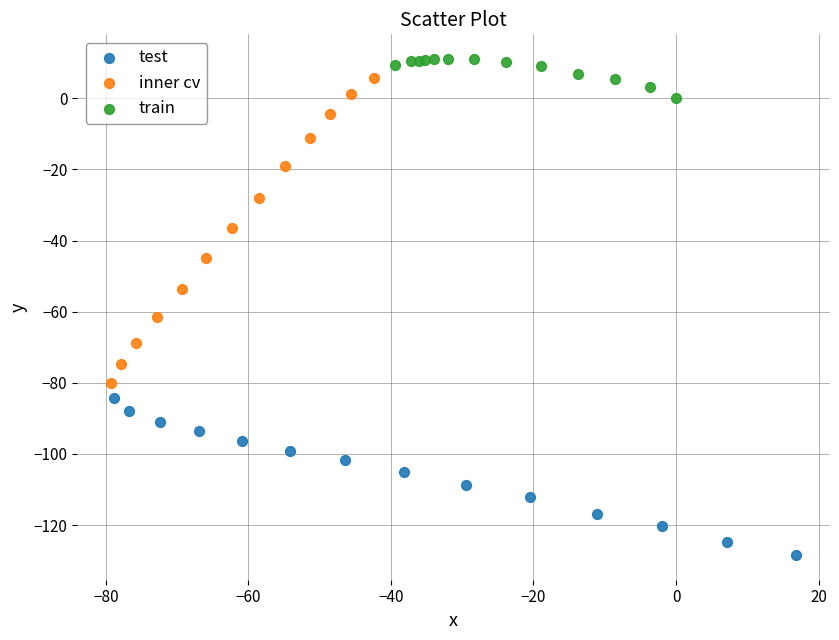

Which series reaches the minimum Y coordinate?

test